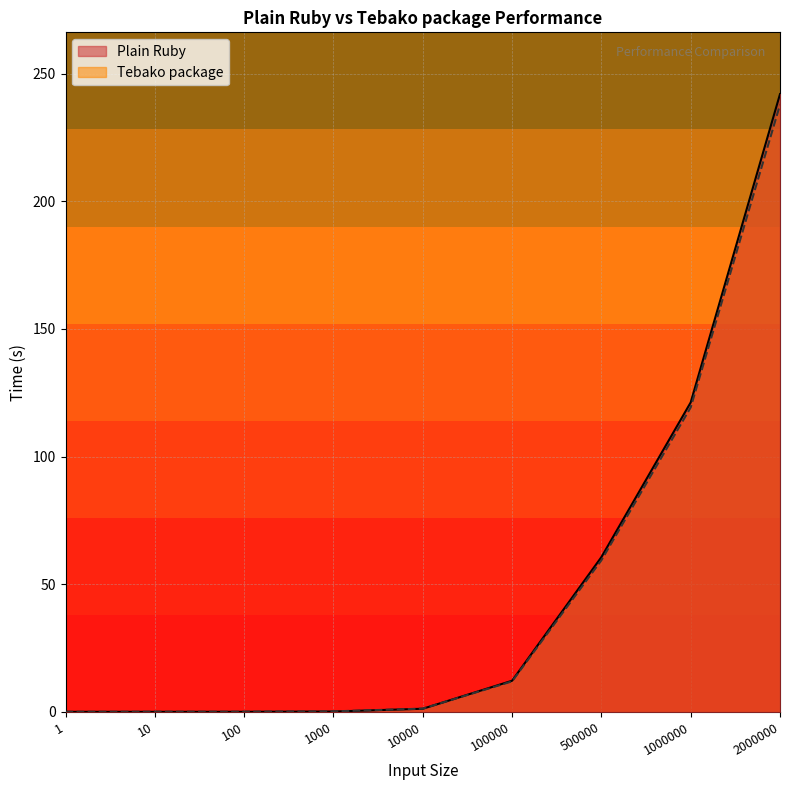

How many values in the Plain Ruby series exceed 1?

5